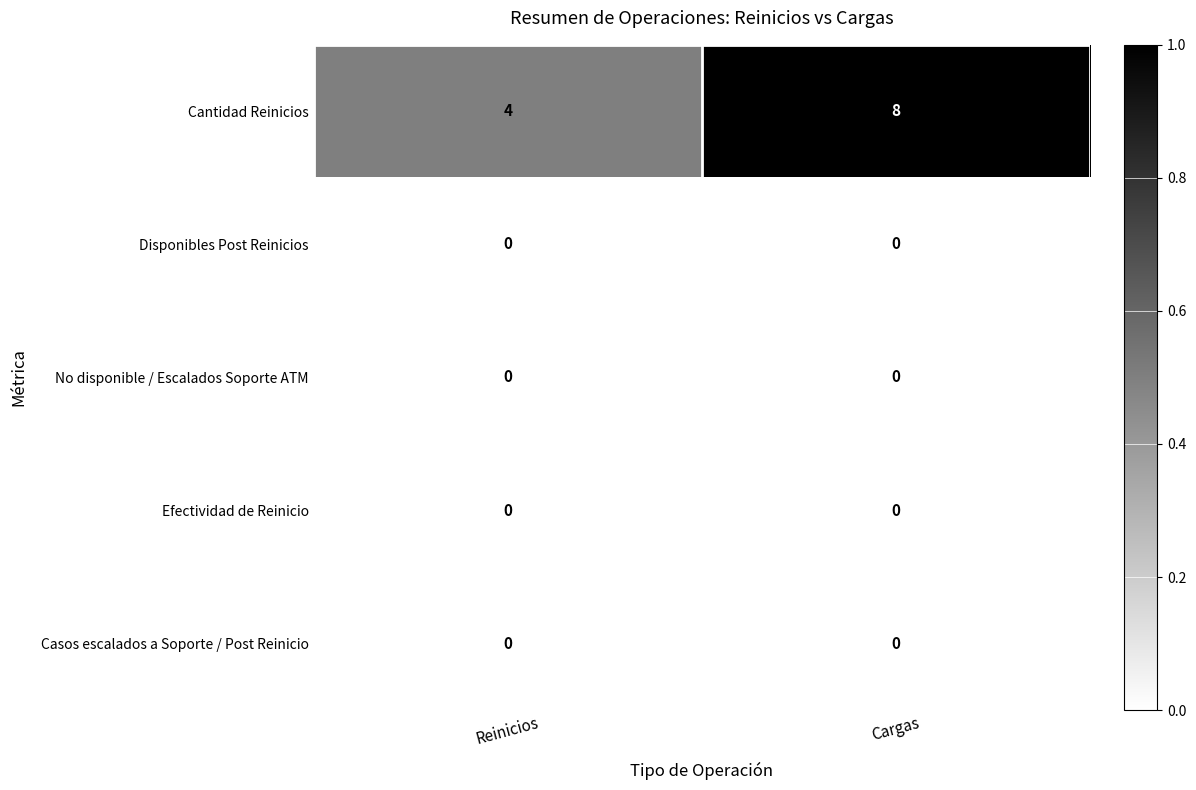

Which series has the widest spread of values?

Cantidad Reinicios